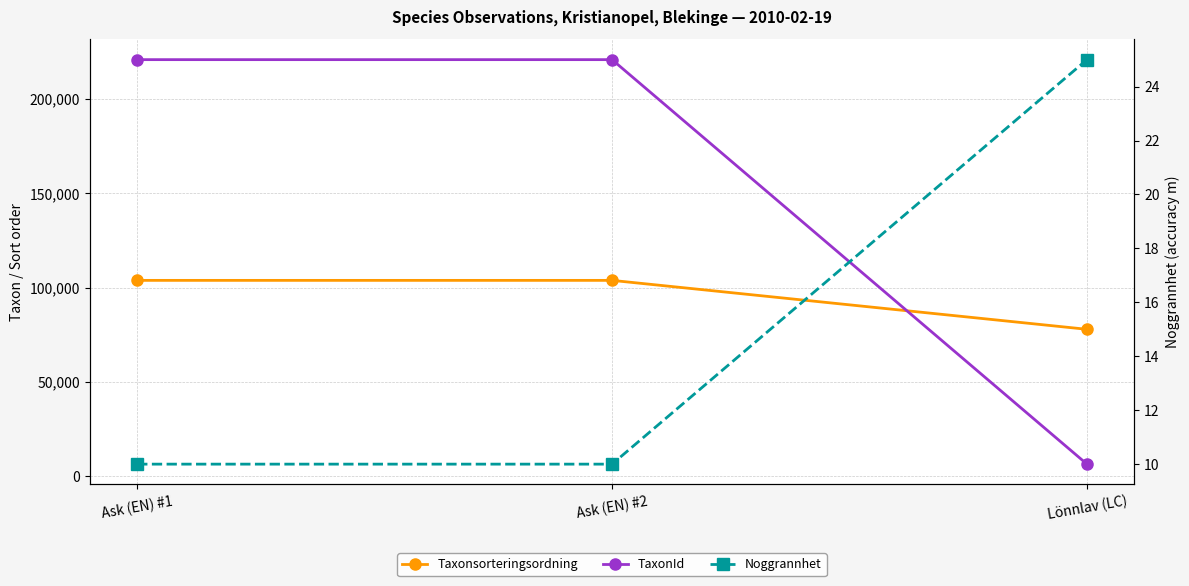

Reading left to right, extract all data points from this chart.

Taxonsorteringsordning: Ask (EN) #1=103813	Ask (EN) #2=103813	Lönnlav (LC)=77882
TaxonId: Ask (EN) #1=220785	Ask (EN) #2=220785	Lönnlav (LC)=6431
Noggrannhet: Ask (EN) #1=10	Ask (EN) #2=10	Lönnlav (LC)=25